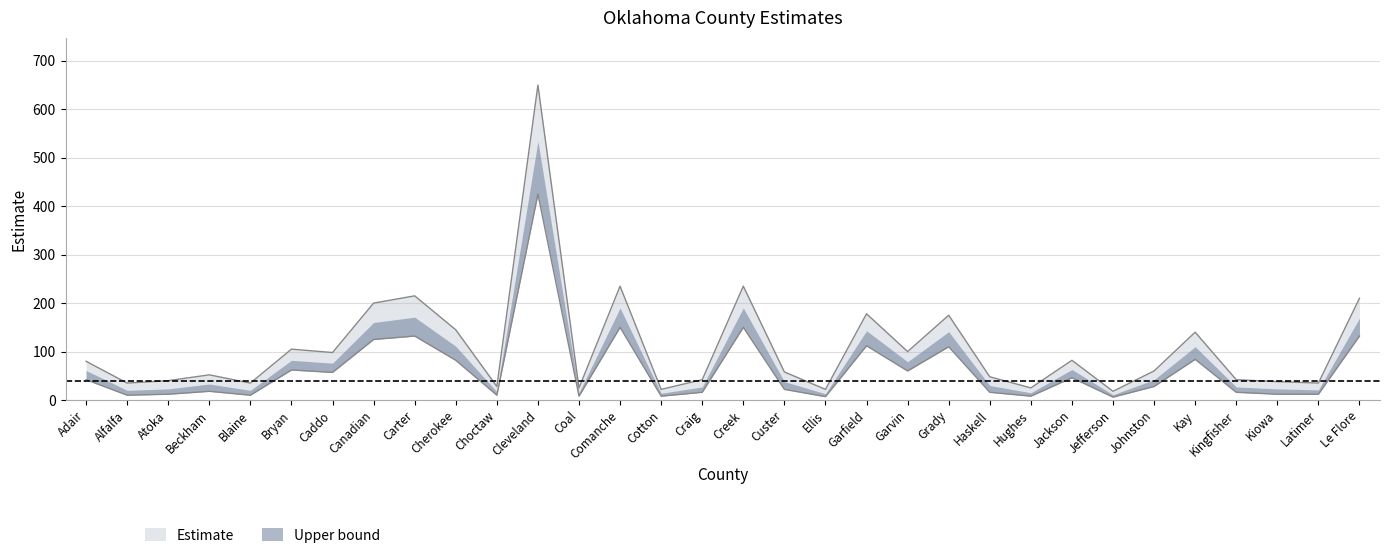

Which series has the largest total across all categories?

Estimate